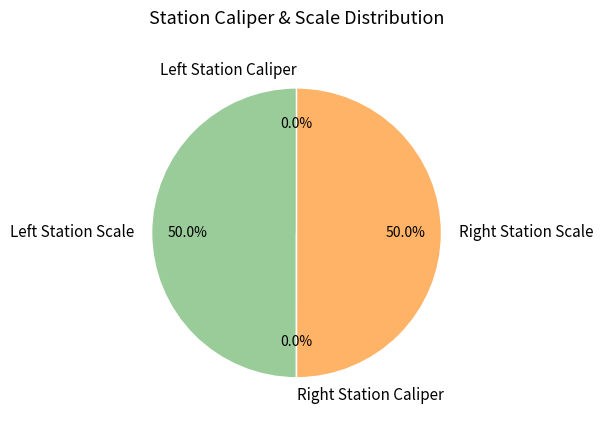

Is there a majority slice in this chart?

No